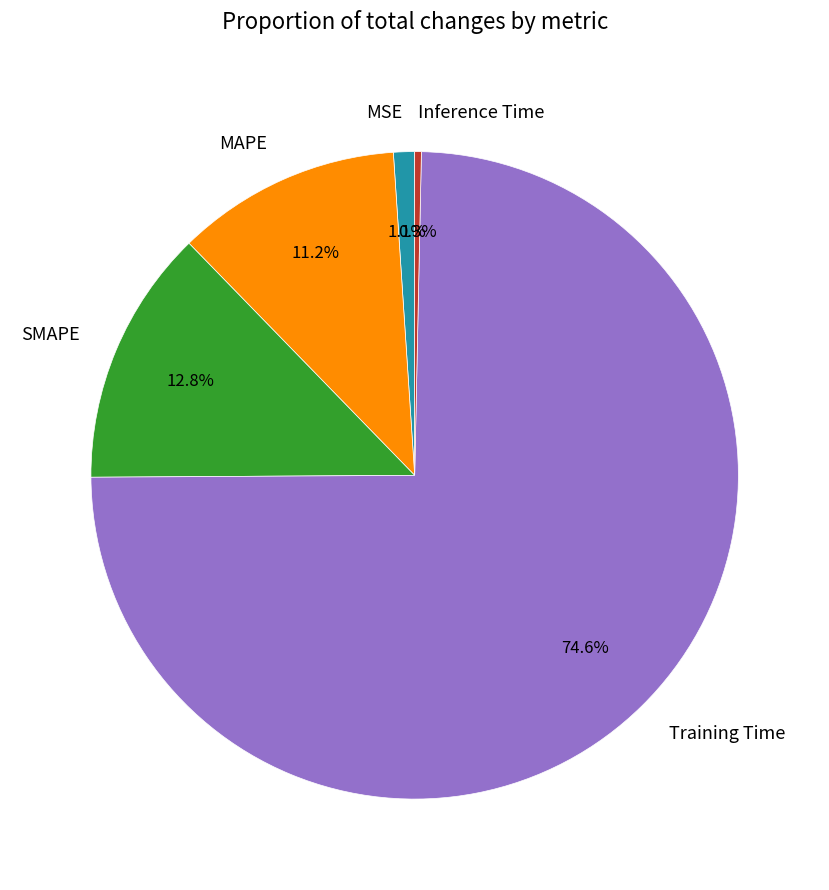

Count the number of slices in the pie.

5